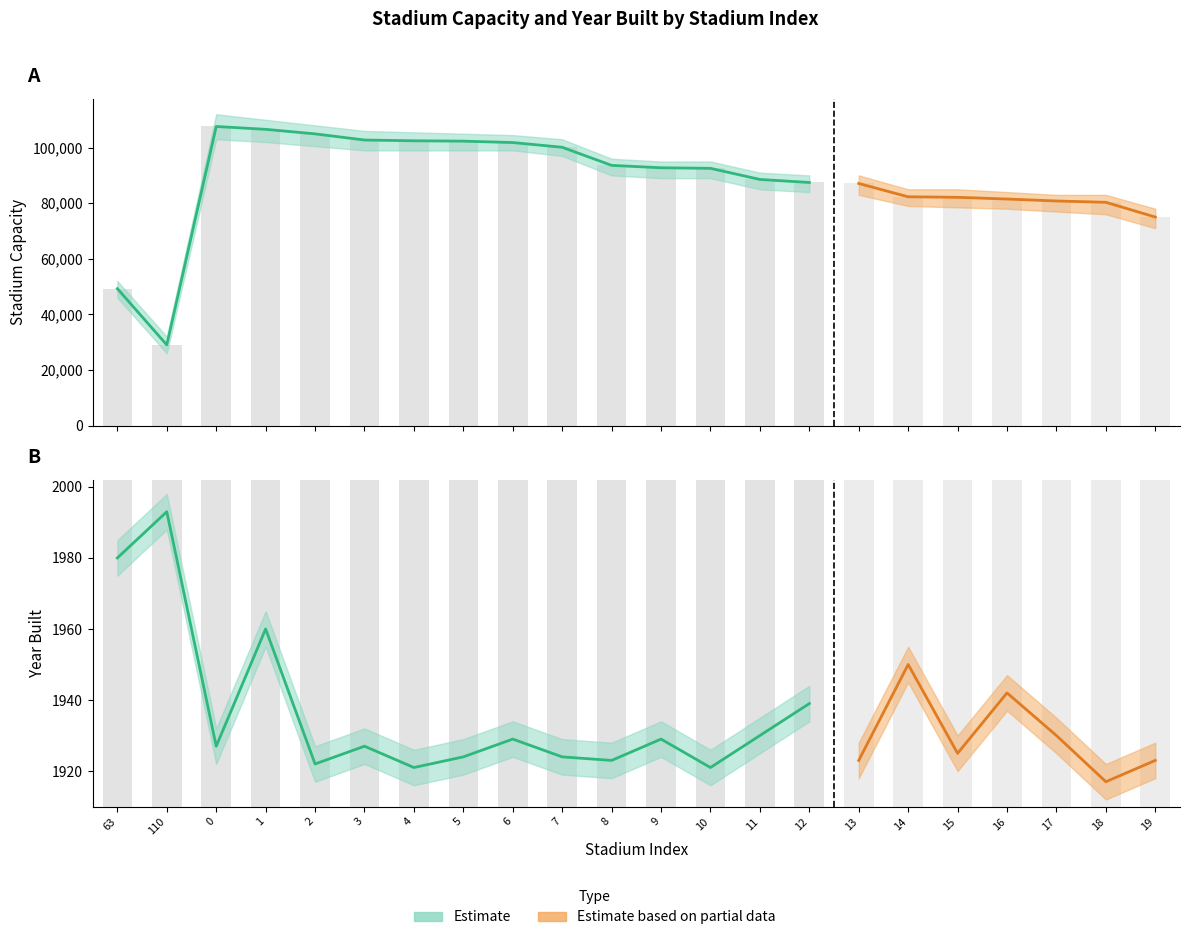

Reading left to right, extract all data points from this chart.

capacity: 63=49250	110=29013	0=107601	1=106572	2=104944	3=102733	4=102455	5=102321	6=101821	7=100119	8=93607	9=92746	10=92542	11=88548	12=87451	13=87091	14=82300	15=82112	16=81500	17=80795	18=80321	19=75005
built: 63=1980	110=1993	0=1927	1=1960	2=1922	3=1927	4=1921	5=1924	6=1929	7=1924	8=1923	9=1929	10=1921	11=1930	12=1939	13=1923	14=1950	15=1925	16=1942	17=1930	18=1917	19=1923
fid: 63=64	110=111	0=1	1=2	2=3	3=4	4=5	5=6	6=7	7=8	8=9	9=10	10=11	11=12	12=13	13=14	14=15	15=16	16=17	17=18	18=19	19=20